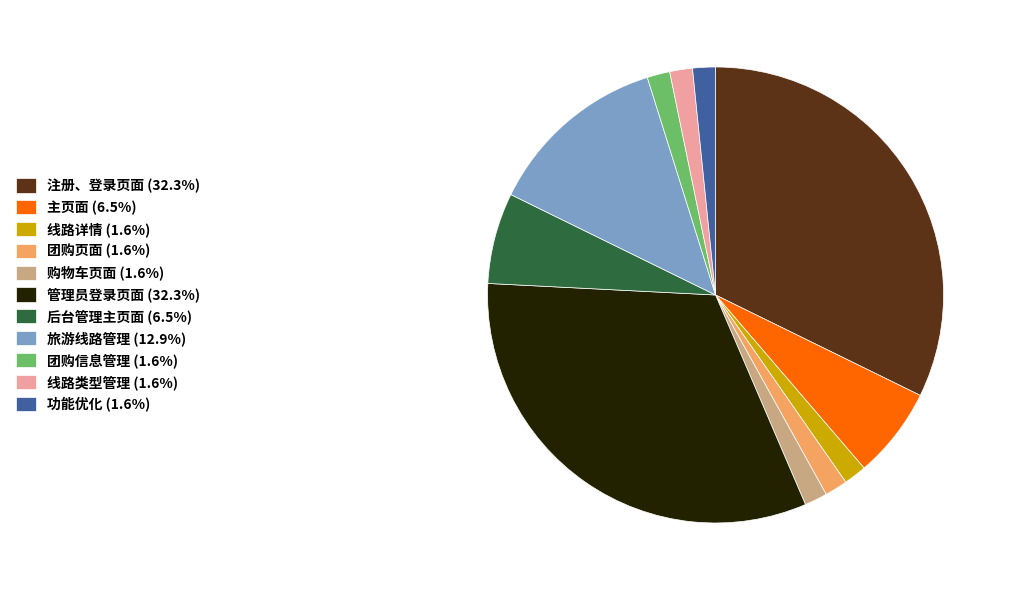

Does 后台管理主页面 (6.5%) represent more than half of the total?

No